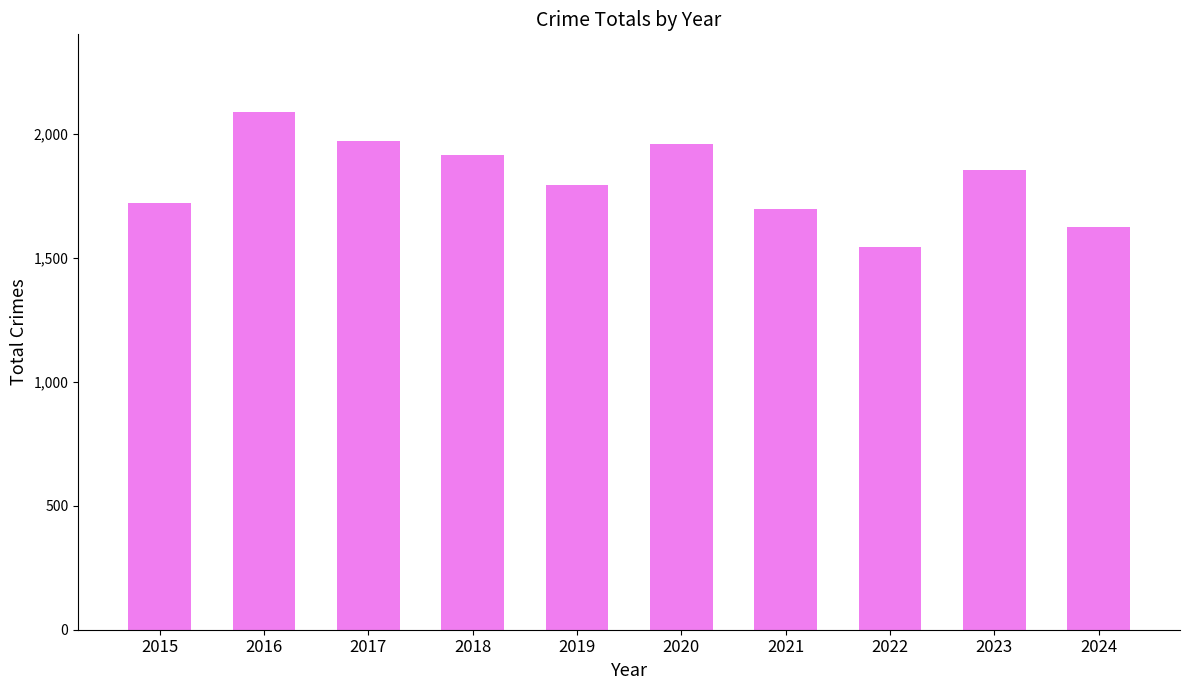

Between 2016 and 2019, which is larger?

2016